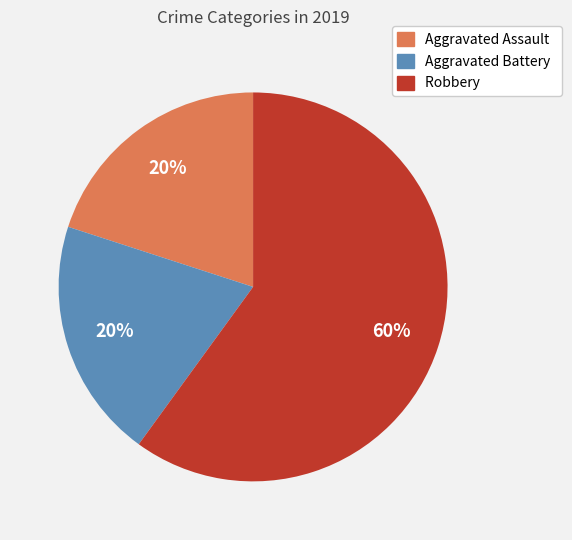

To the nearest percent, what is the difference between the Robbery and Aggravated Assault slice percentages?

40%